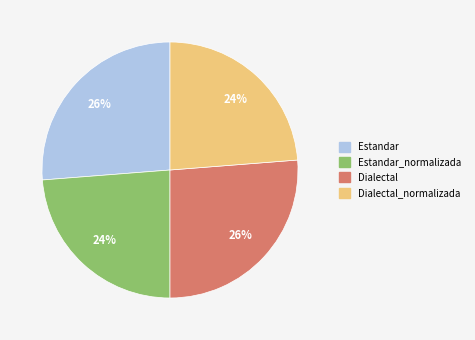

Does any single category account for the majority?

No